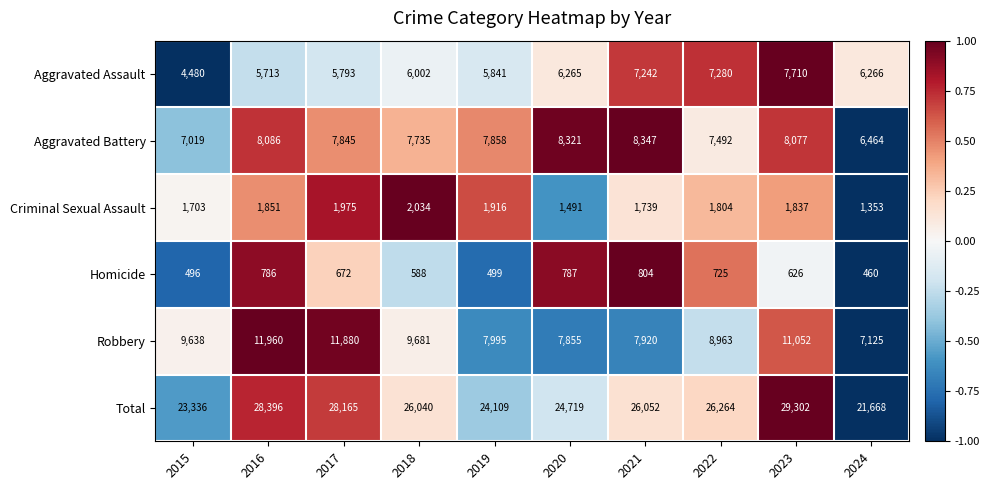

True or false: Total has a value of 24719 at 2020.

True